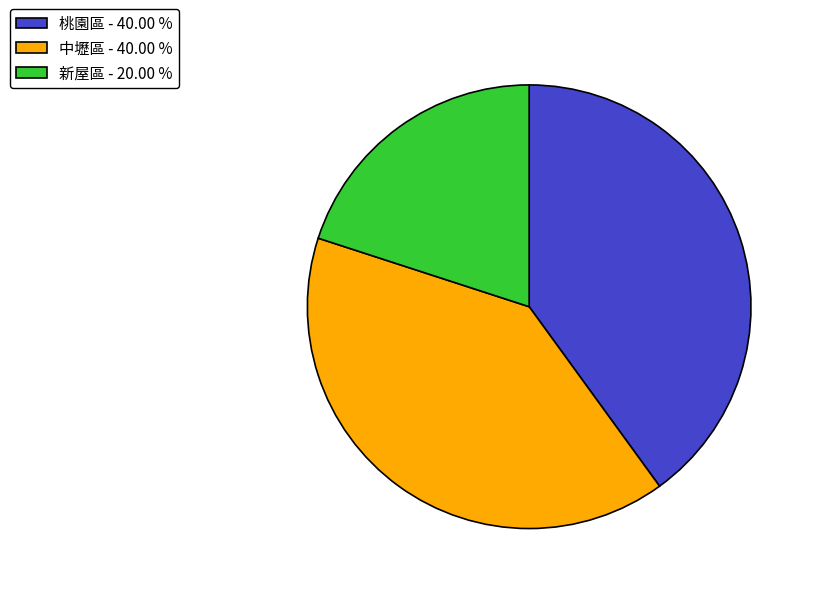

Between 中壢區 - 40.00 % and 新屋區 - 20.00 %, which is larger?

中壢區 - 40.00 %